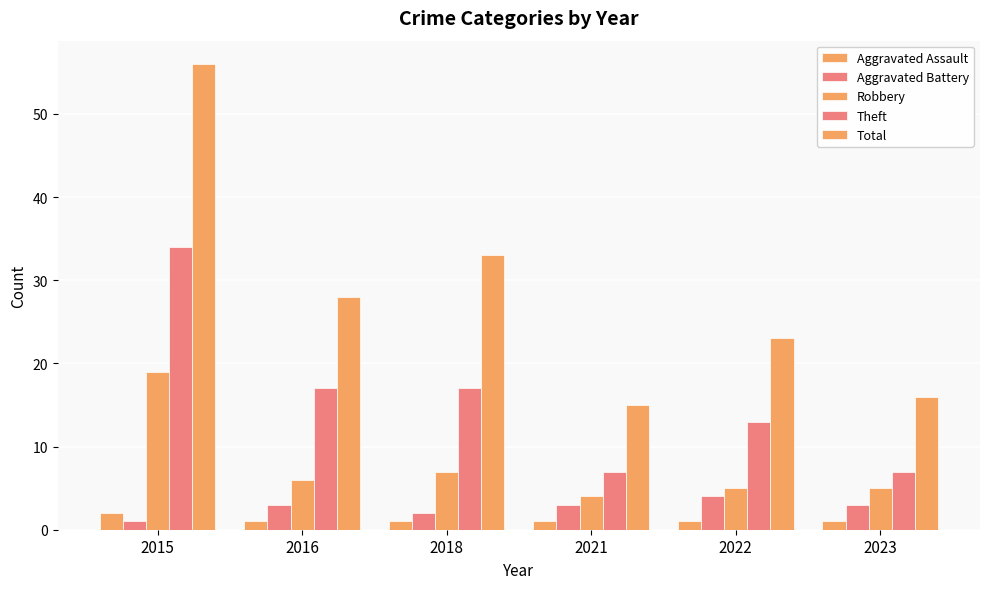

Are the bars grouped side by side (vs. stacked)?

Yes